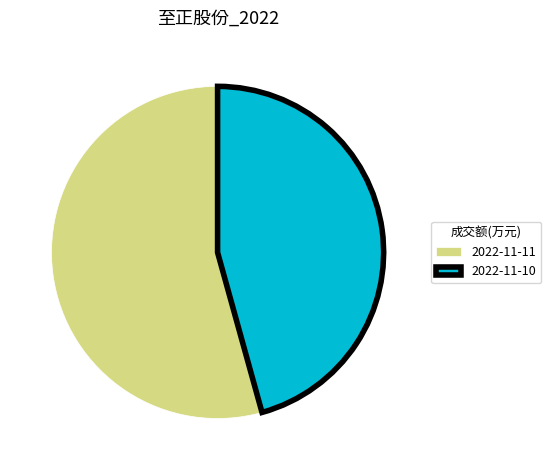

Combined, do 2022-11-10 and 2022-11-11 account for over 50%?

Yes